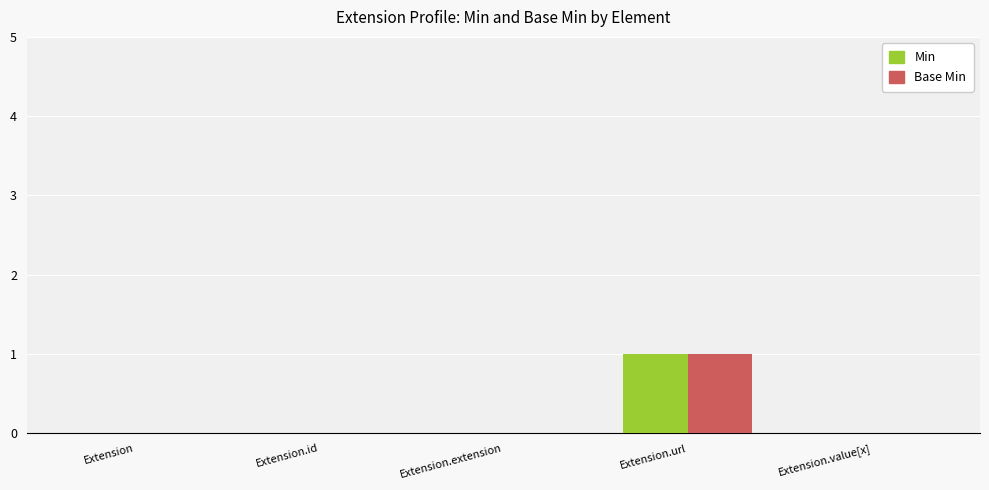

How many distinct data groups are displayed?

2